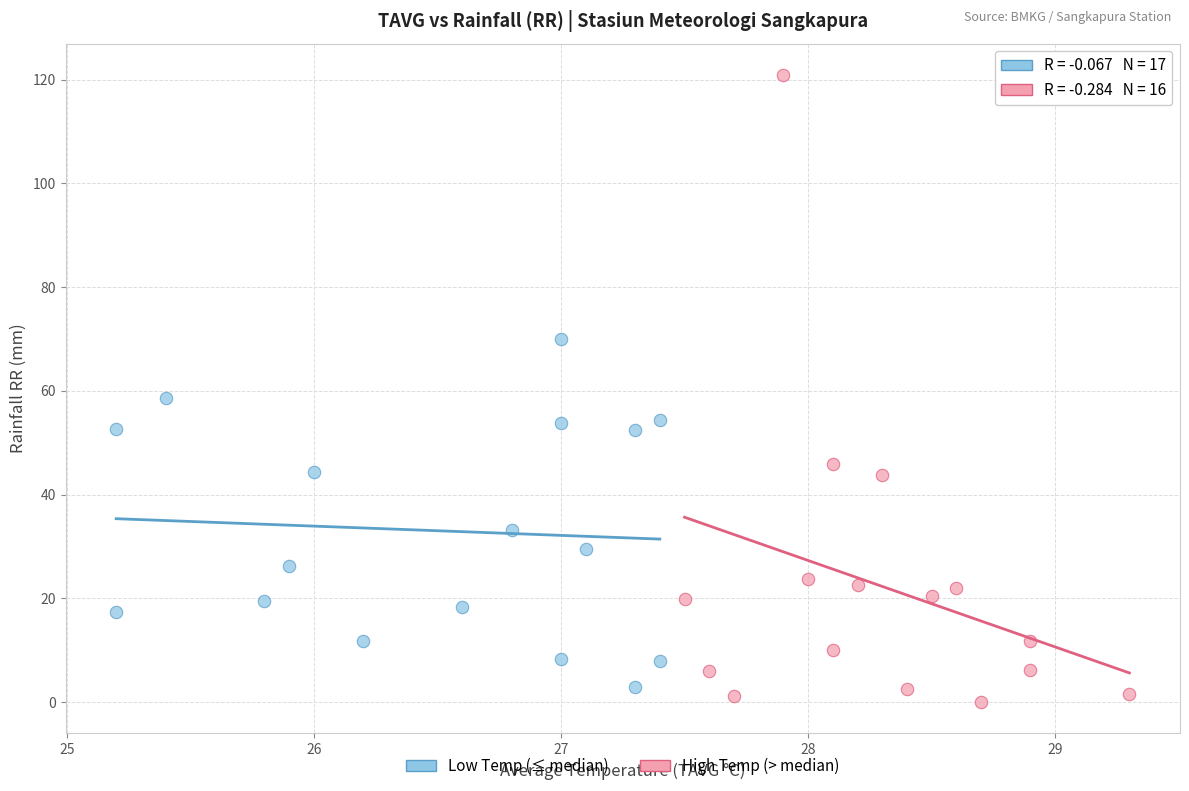

Which series reaches the minimum Y coordinate?

High Temp (> median)